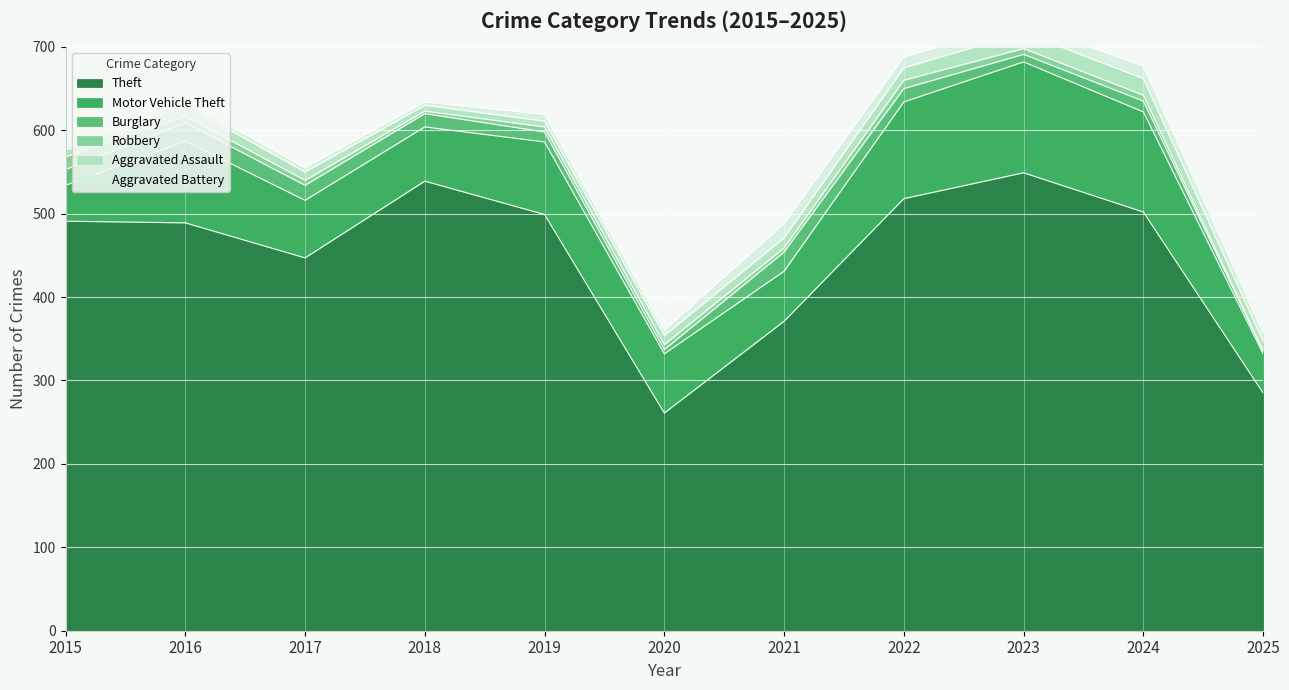

Which category has the lowest value in the Robbery series?

2025